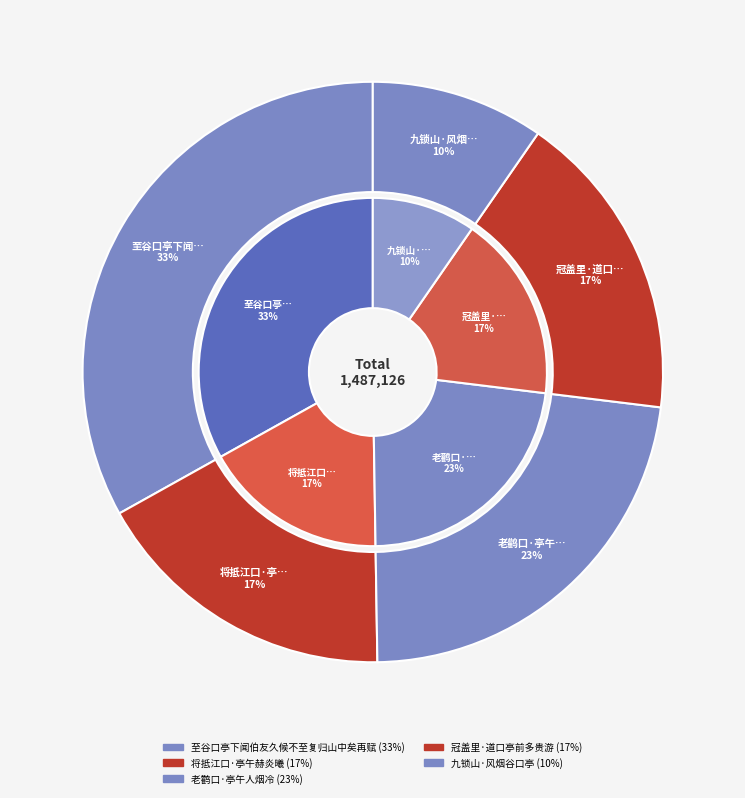

The 老鹳口·亭午人烟冷 slice represents 23% of the pie. True or false?

True